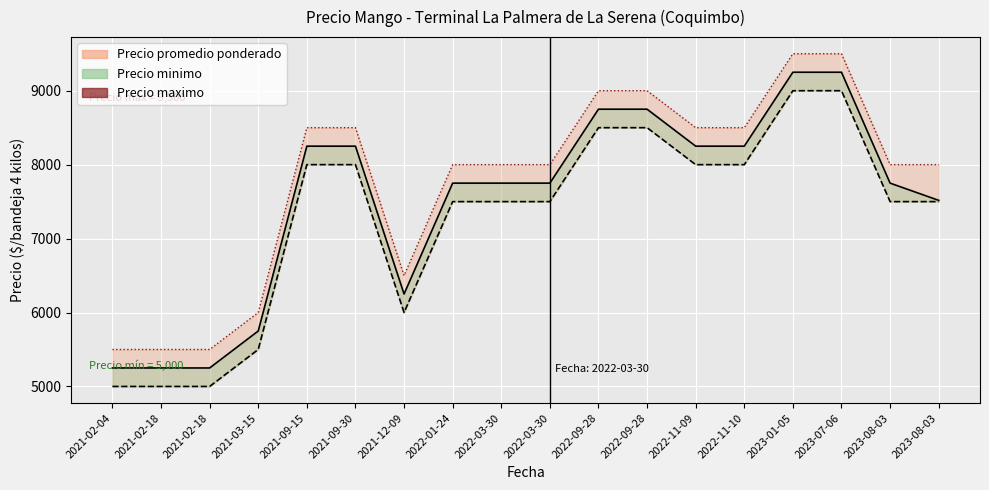

True or false: Precio maximo has more than 0 points higher than both neighbors.

False